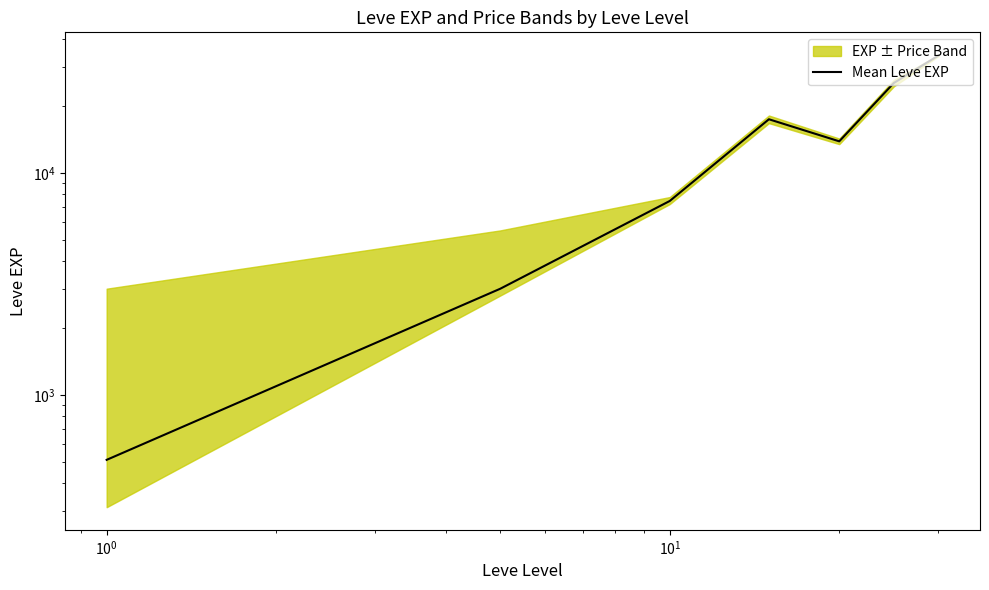

What is the average value?

14500.3